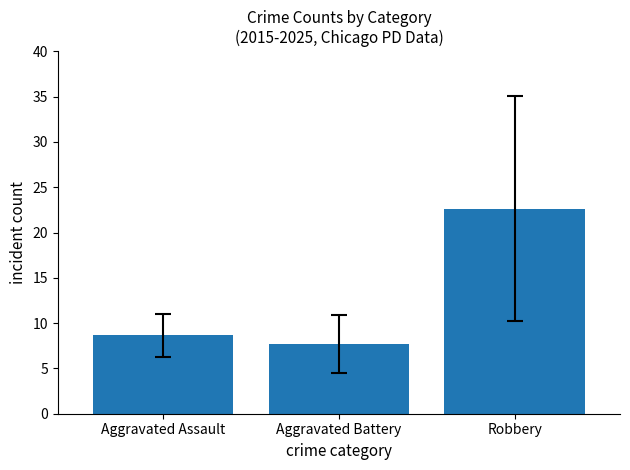

Are the bars horizontal?

No